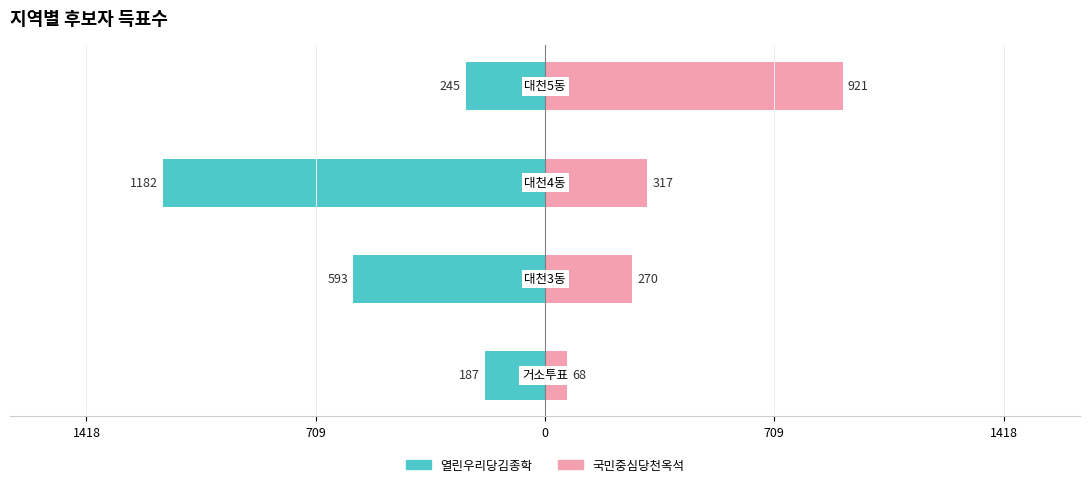

Between 0 and 709, which is larger?

709